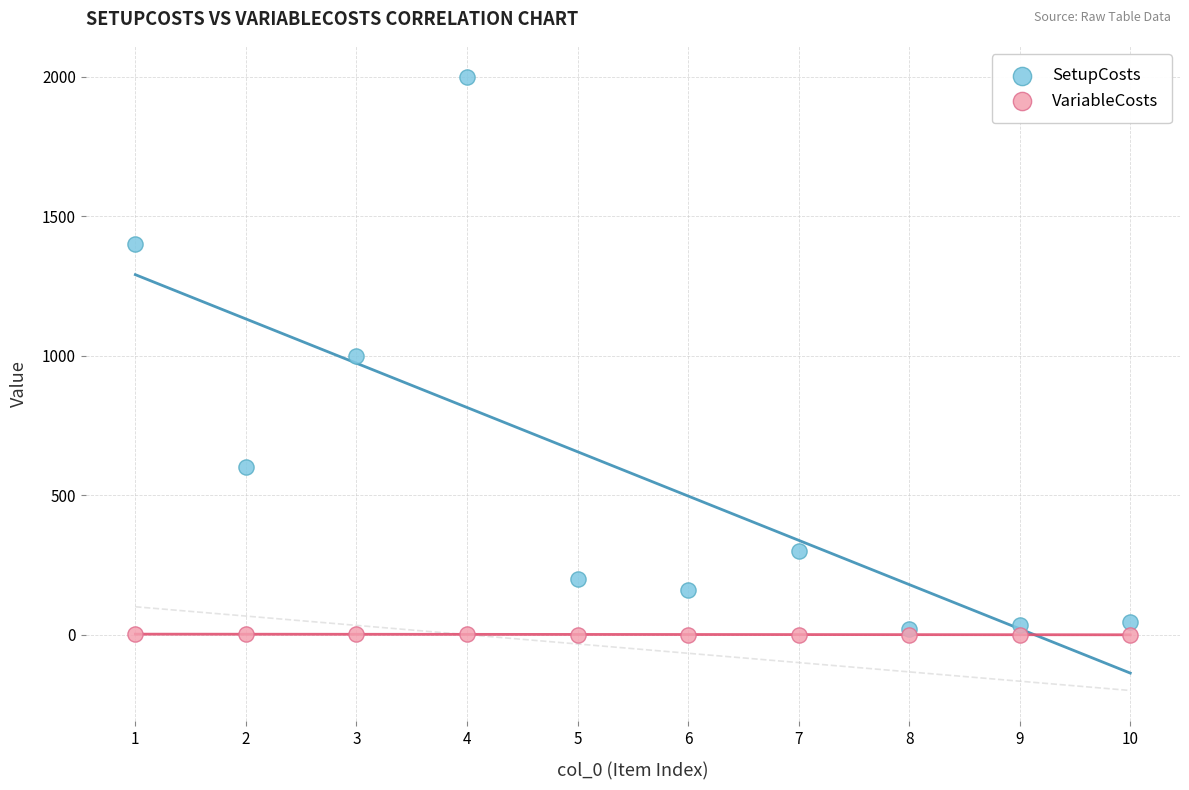

What are all the series names shown in the legend?

SetupCosts, VariableCosts